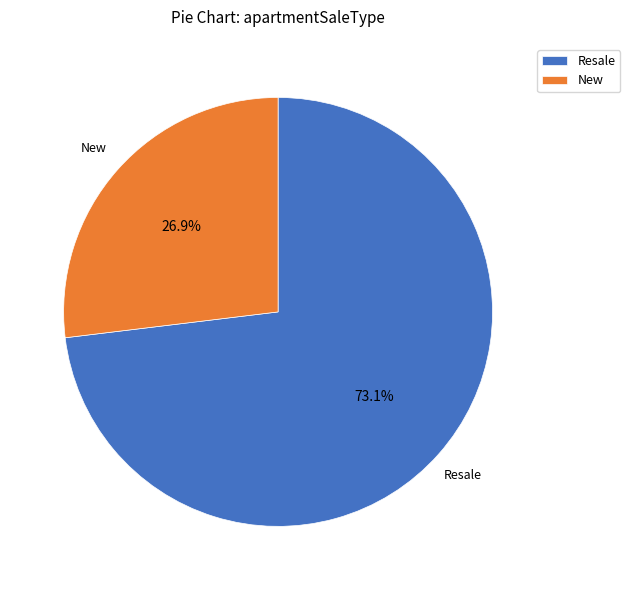

To the nearest percent, what percentage of the pie is Resale?

73%